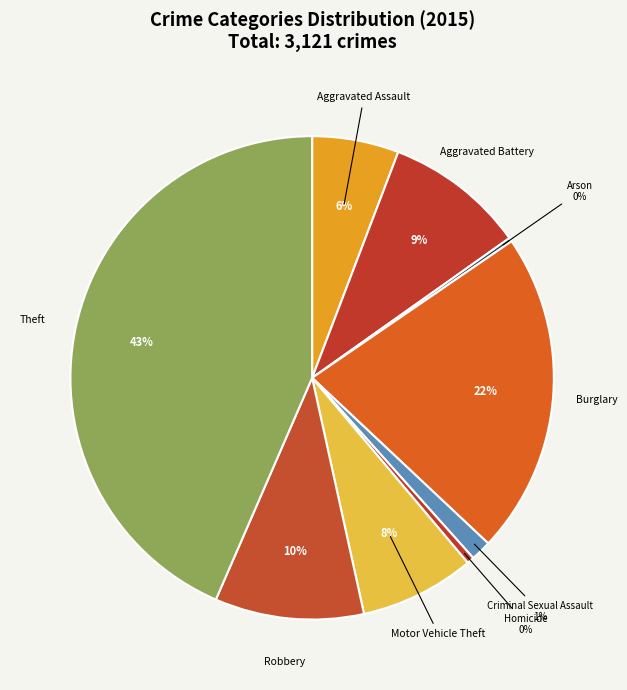

What percentage is the Burglary slice, to the nearest percent?

22%